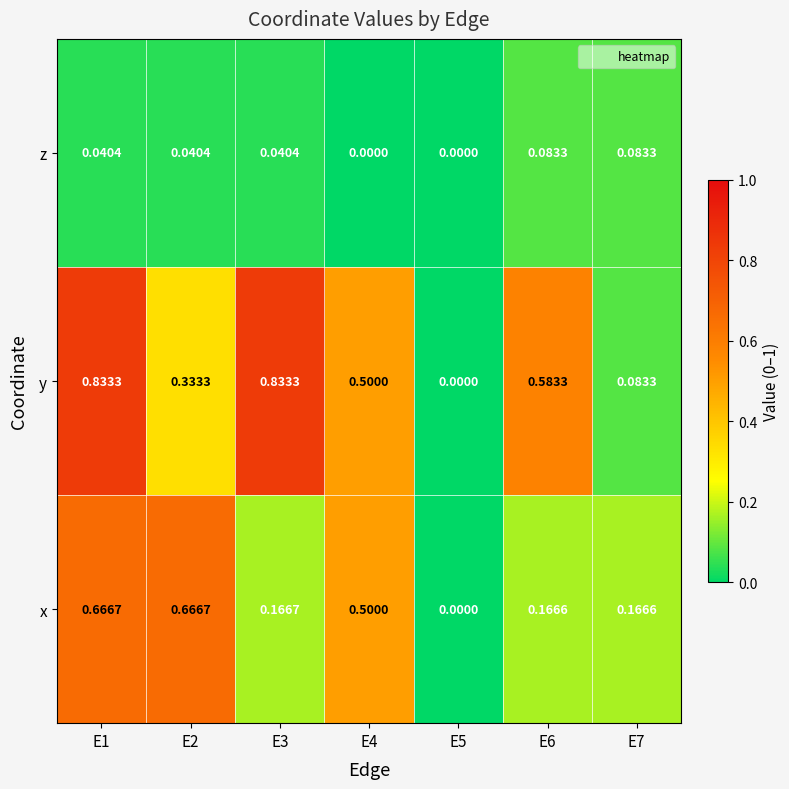

Is the value of y at E4 greater than the value of x at E7?

Yes